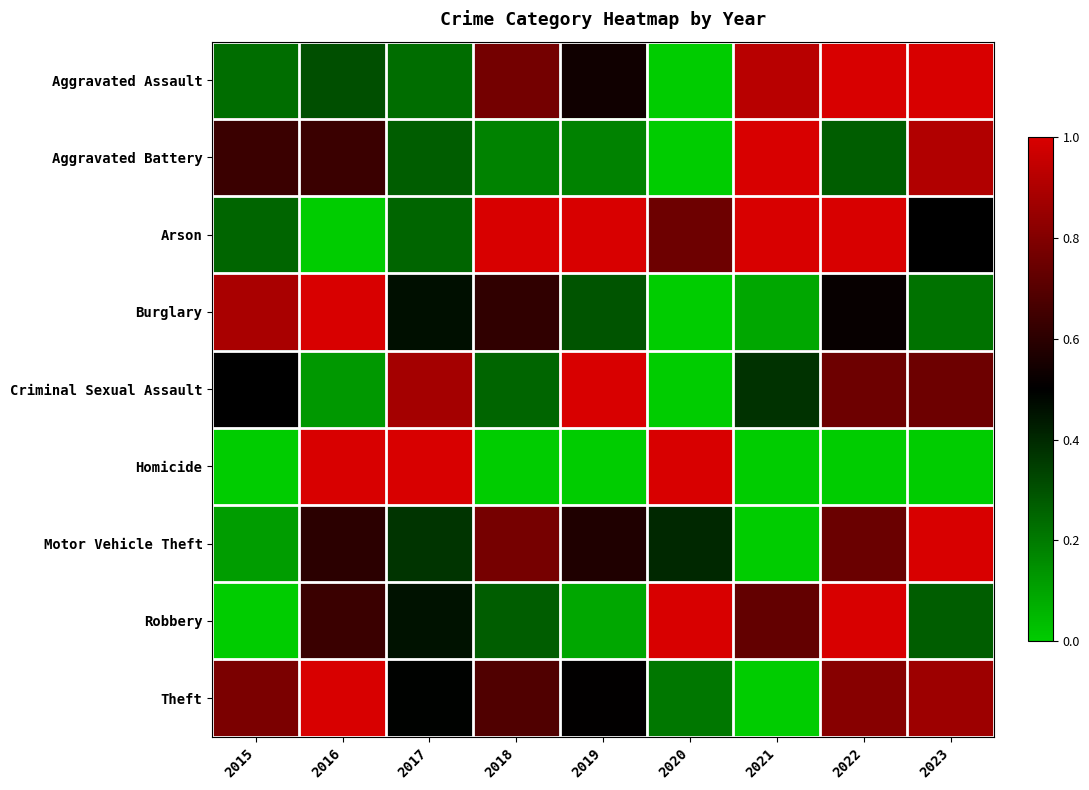

What is the difference between the highest and lowest values at 2021?

1.0